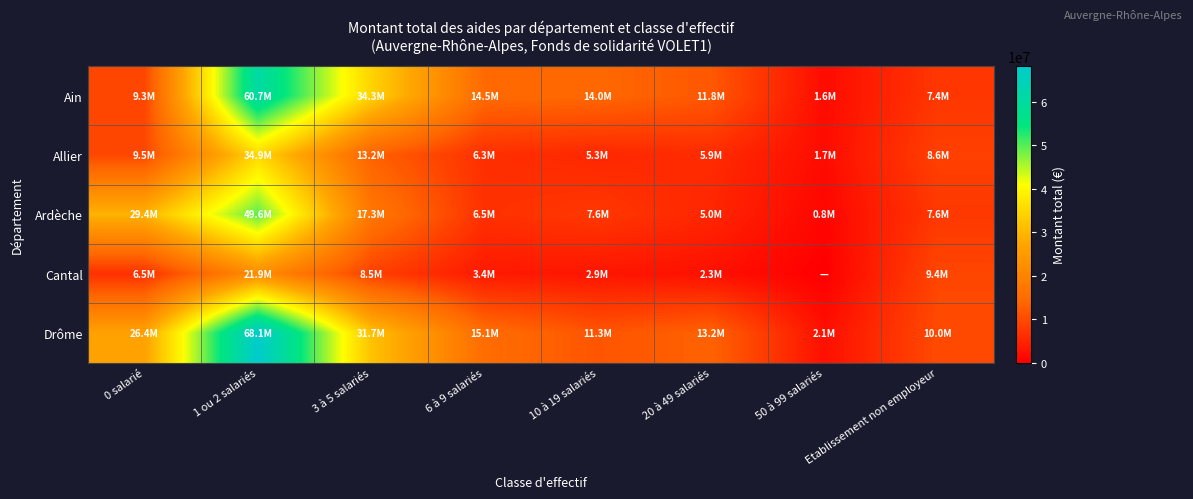

Which series has the largest range (max minus min)?

Drôme